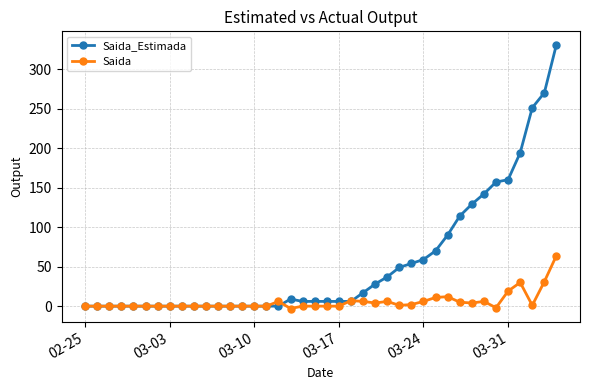

What is the value of the Saida_Estimada point at the 20th from the left?

6